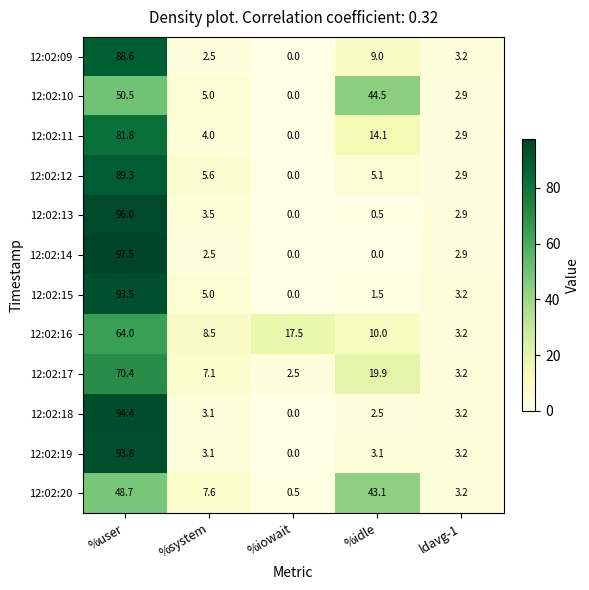

List the series in order of their peak value, lowest first.

12:02:20, 12:02:10, 12:02:16, 12:02:17, 12:02:11, 12:02:09, 12:02:12, 12:02:15, 12:02:19, 12:02:18, 12:02:13, 12:02:14